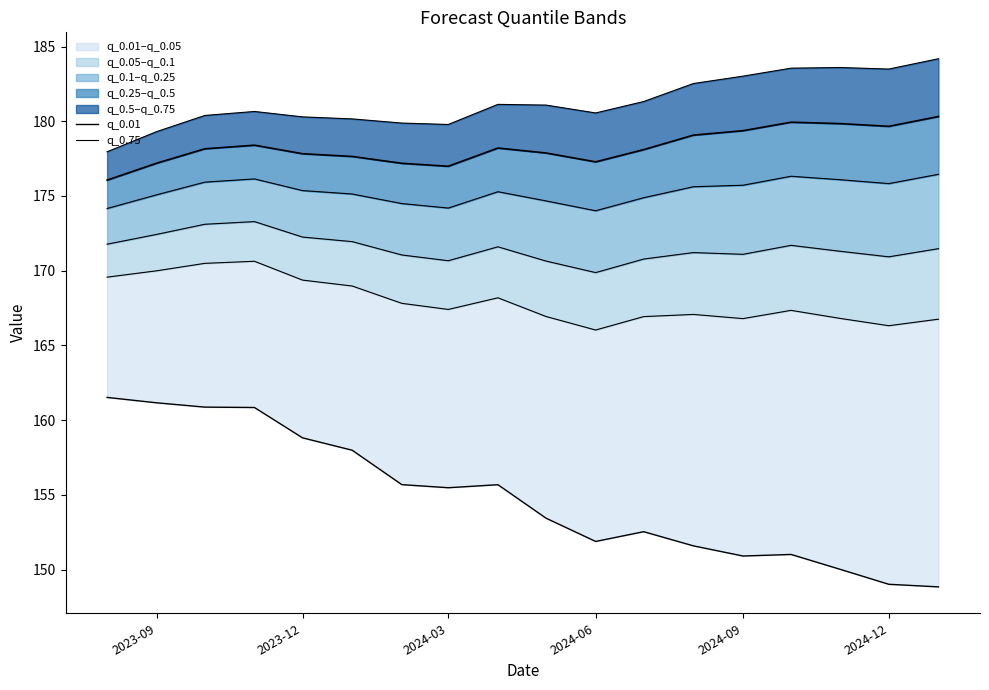

List the series in order of their peak value, highest first.

q_0.75, q_0.01